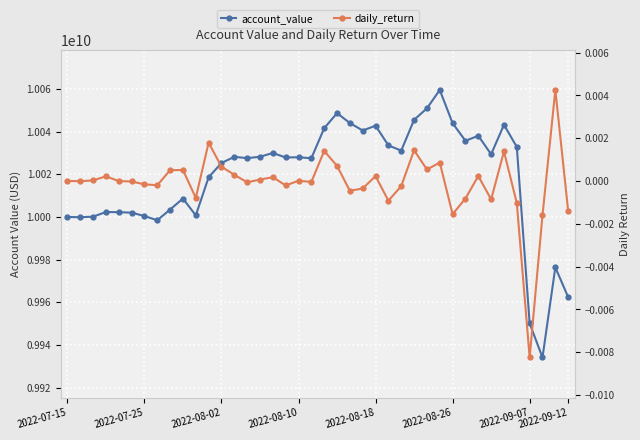

What is the total value across all series at 2022-07-15?

10000000000.0